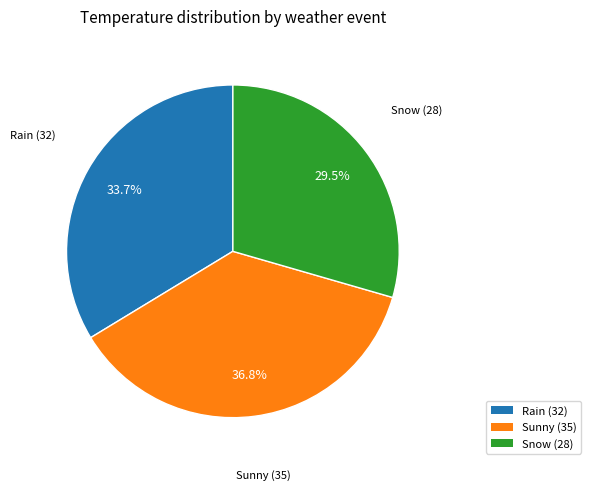

What is the ratio of the value at Rain (32) to the value at Snow (28)?

1.1